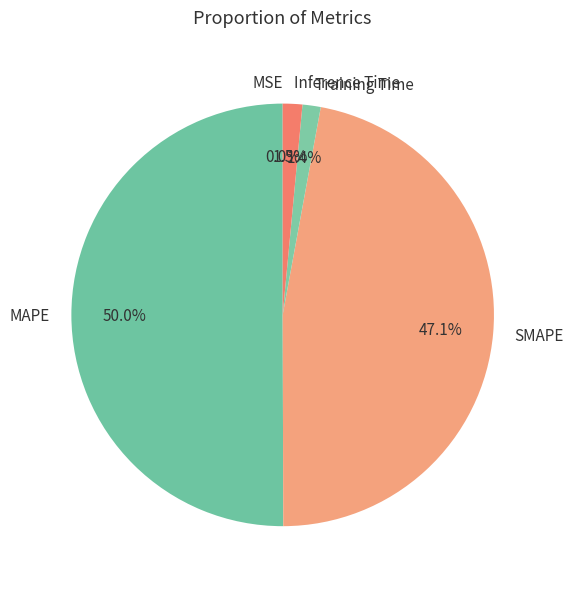

Which category accounts for the majority?

MAPE